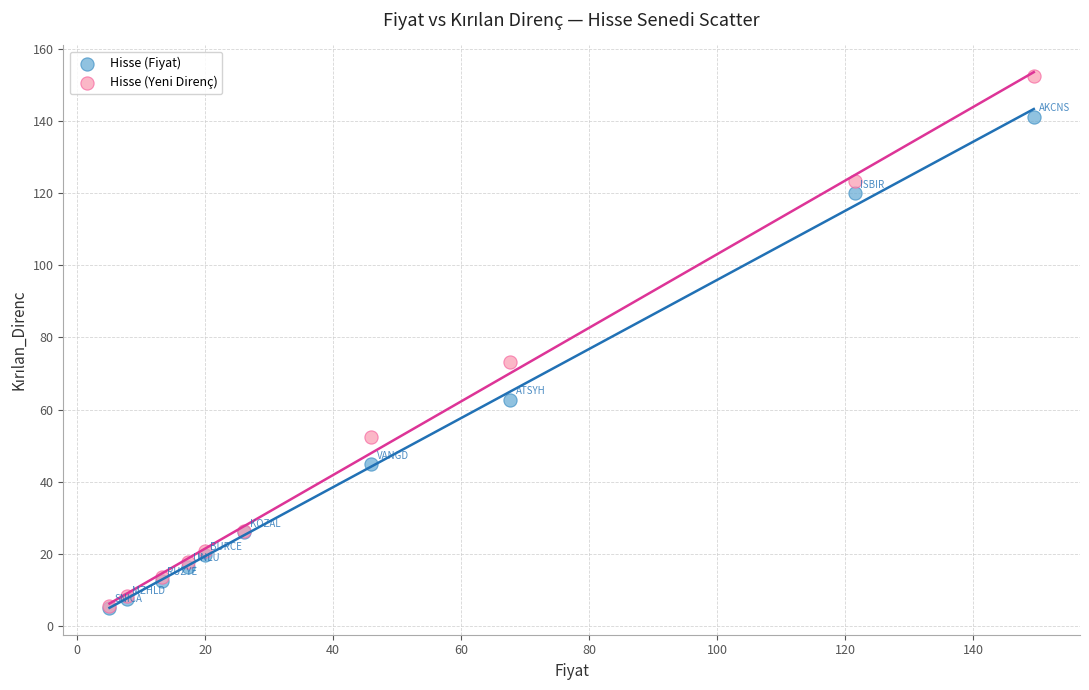

Which series has the widest spread of Y values?

Hisse (Yeni Direnç)